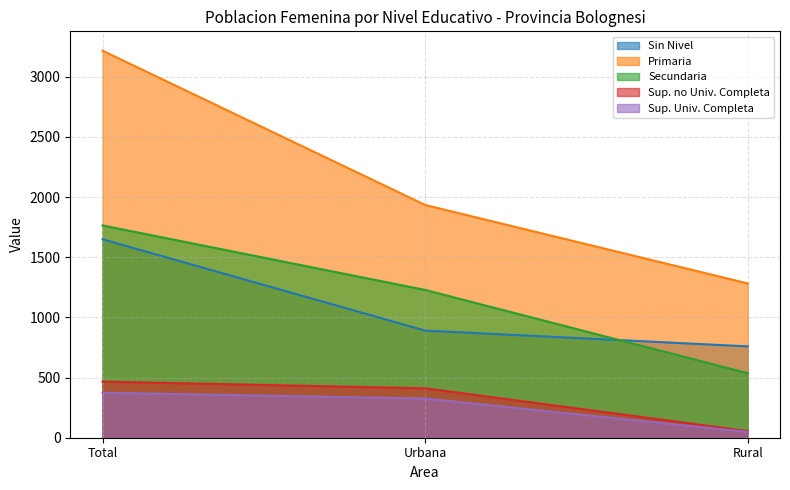

What is the maximum value for Secundaria?

1764